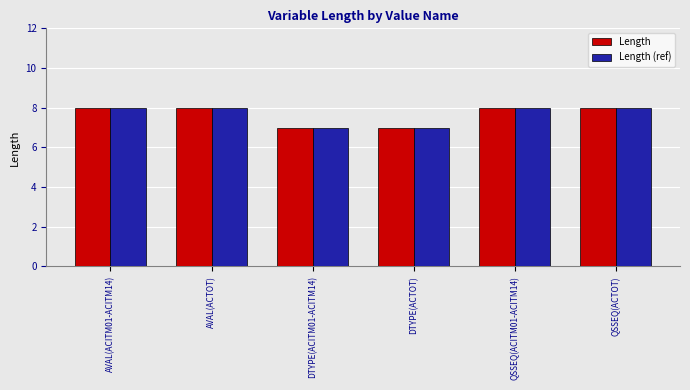

The Length series shows 5 at DTYPE(ACITM01-ACITM14). True or false?

False